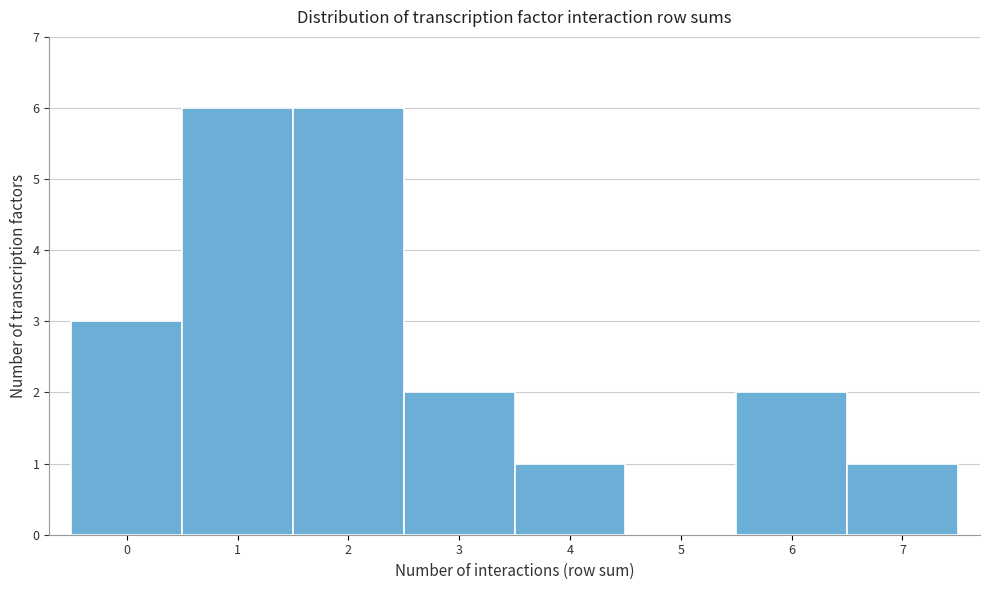

What is the height of the bar covering 6.5 to 7.5 on the x-axis? The values are not printed on the chart, so give them approximately, as read against the axis.

1